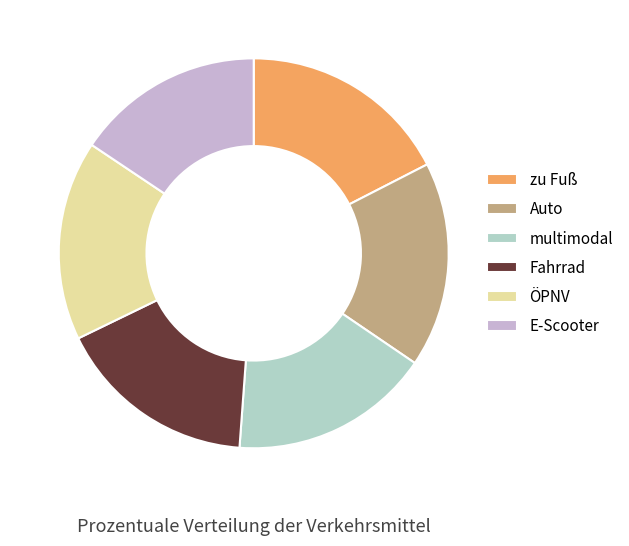

Is it true that multimodal is 17% of the pie?

True